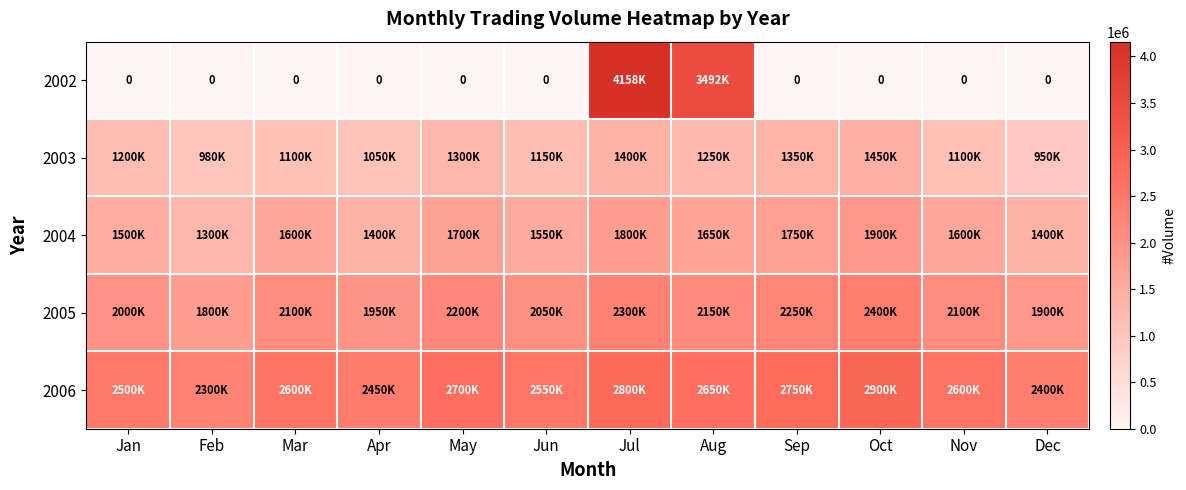

At which category is the sum across all series the highest?

Jul